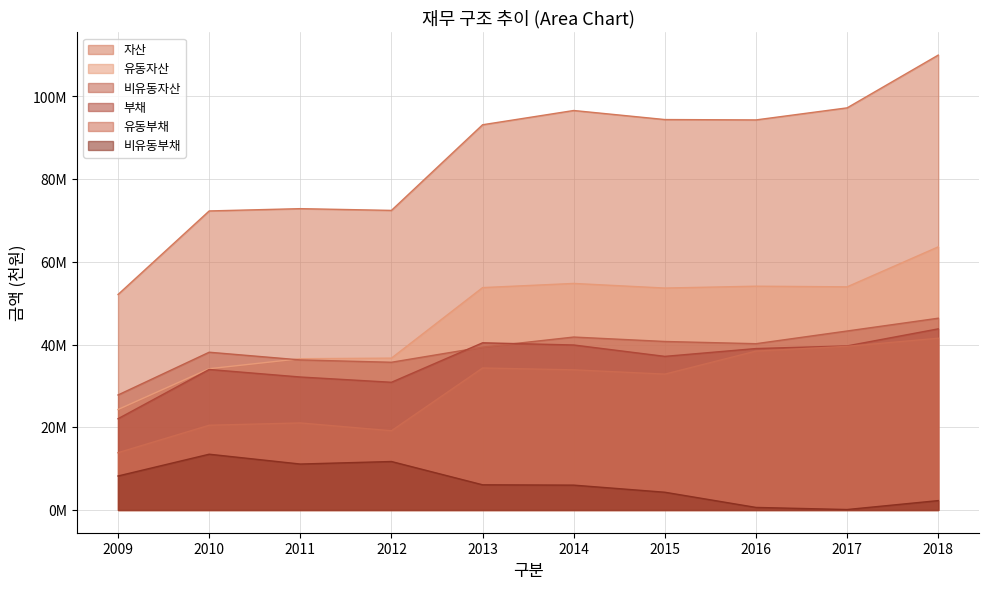

What is the value of the 부채 point at the 4th from the left?

30885185